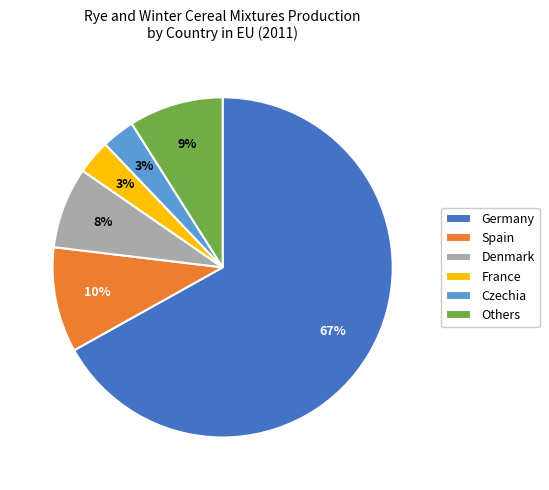

To the nearest percent, what is the average slice percentage?

17%